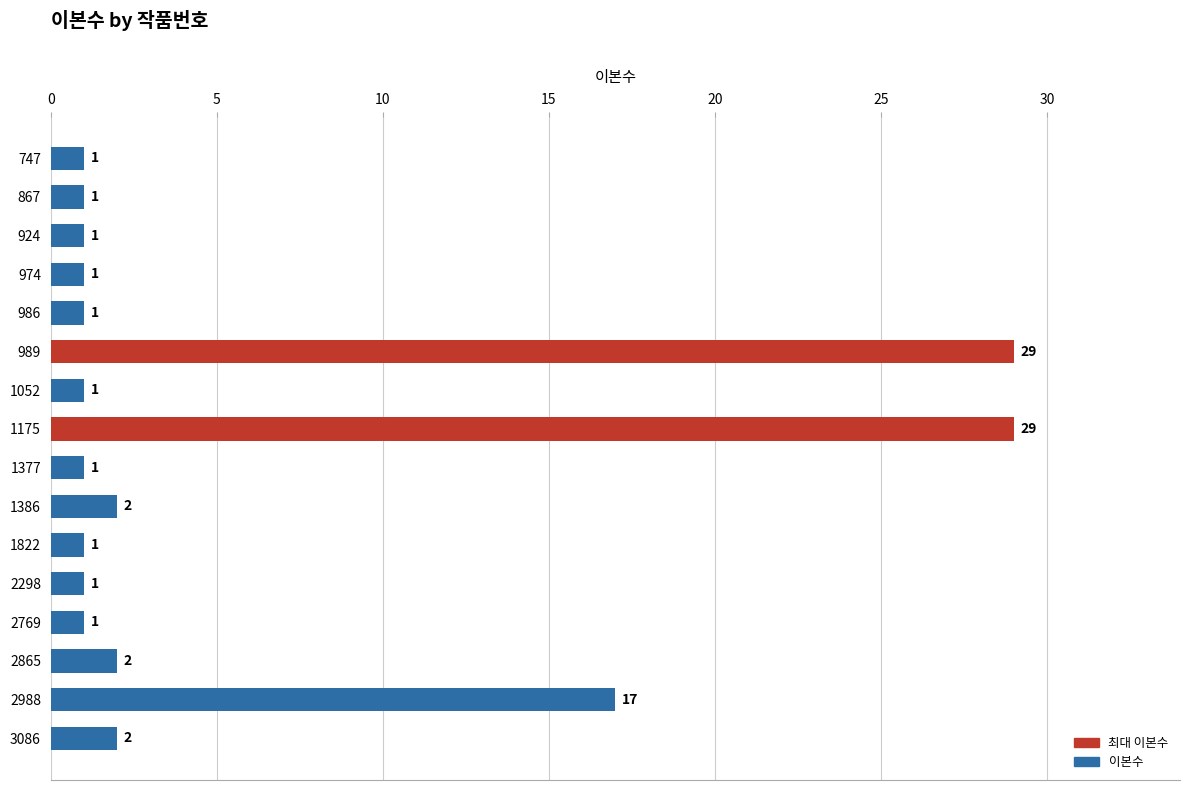

True or false: the data shows 29 at 989.

True